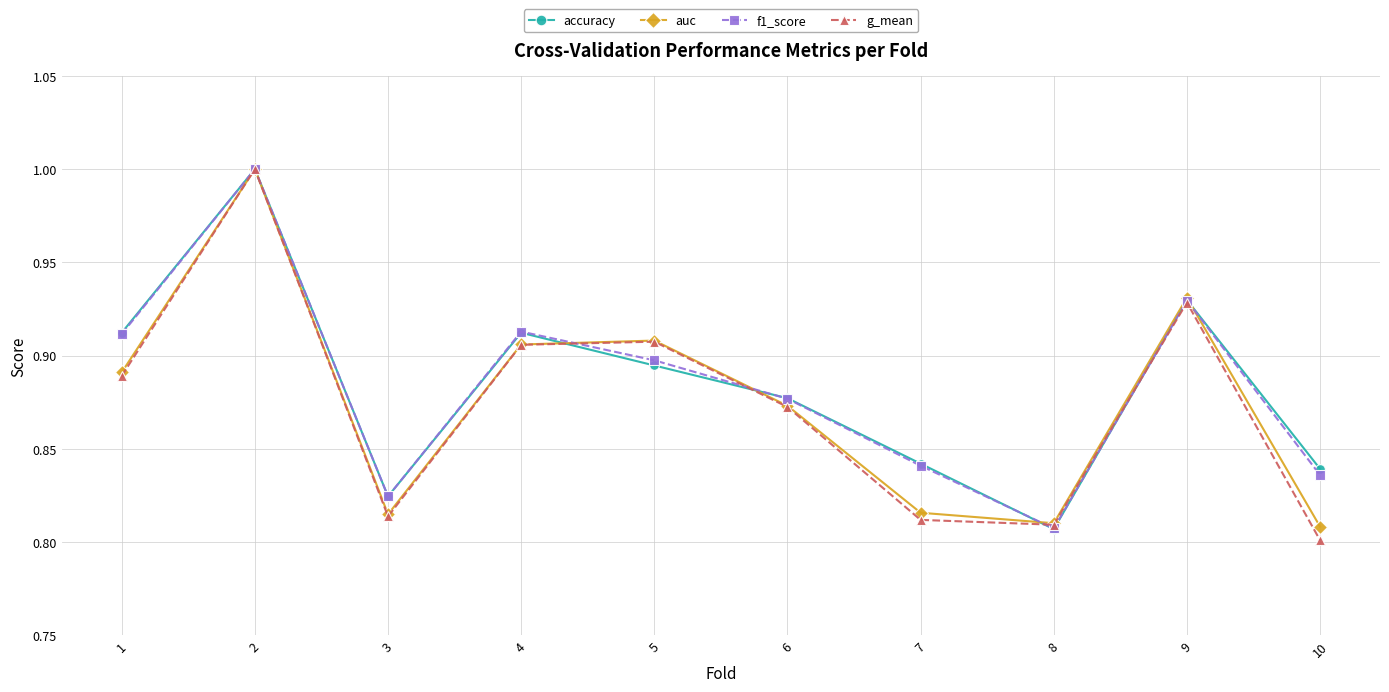

The auc series shows 0.7 at 2. True or false?

False